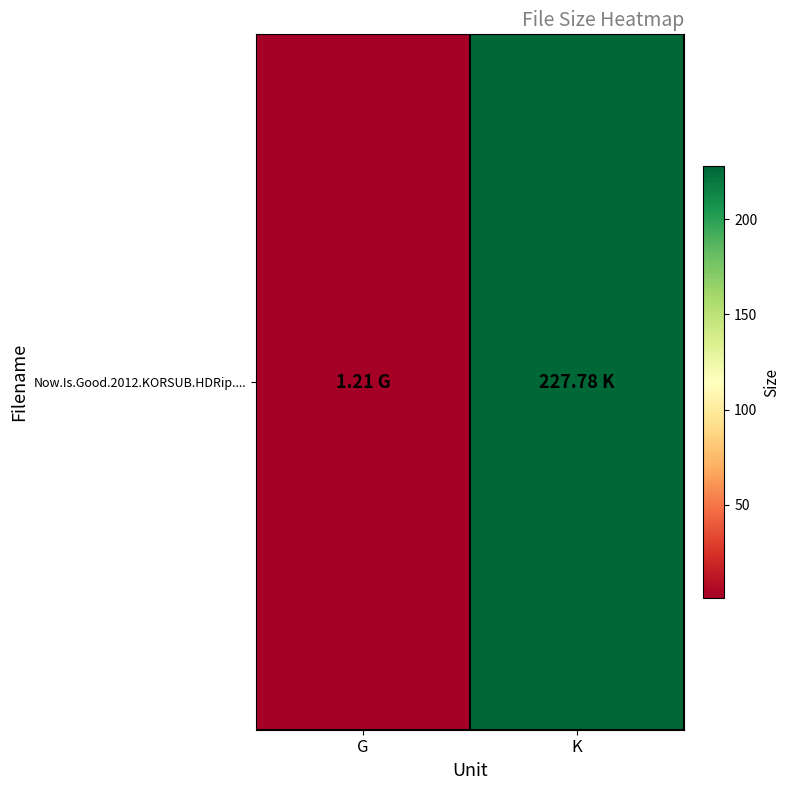

Rank the categories by value from lowest to highest.

G, K